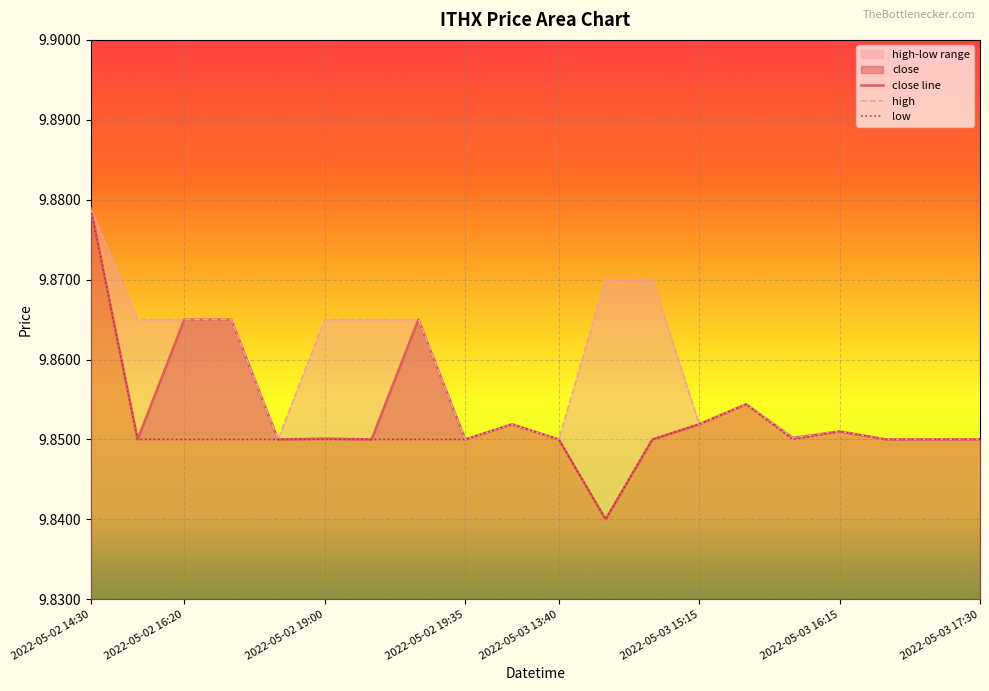

The close line series shows 15.5 at 2022-05-02 19:00. True or false?

False